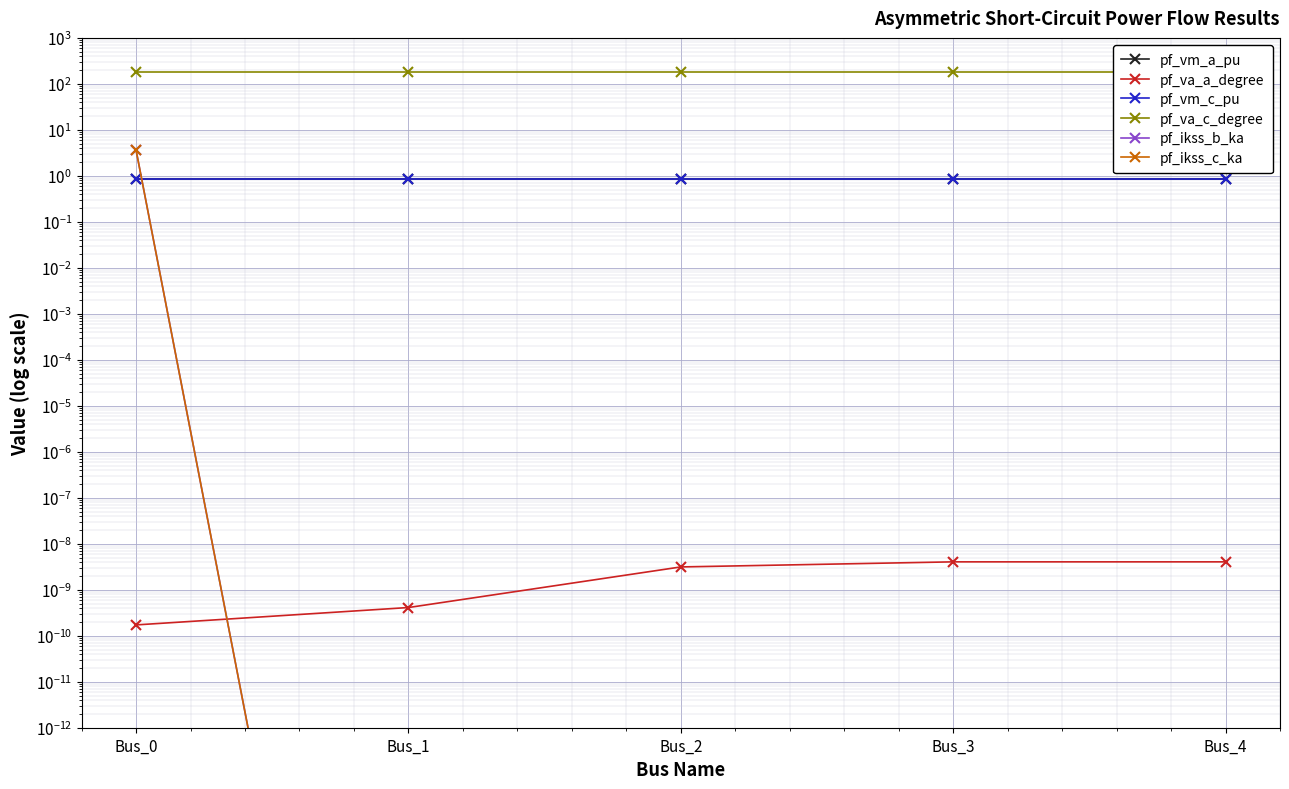

True or false: pf_ikss_b_ka has a value of 0.0 at Bus_1.

True